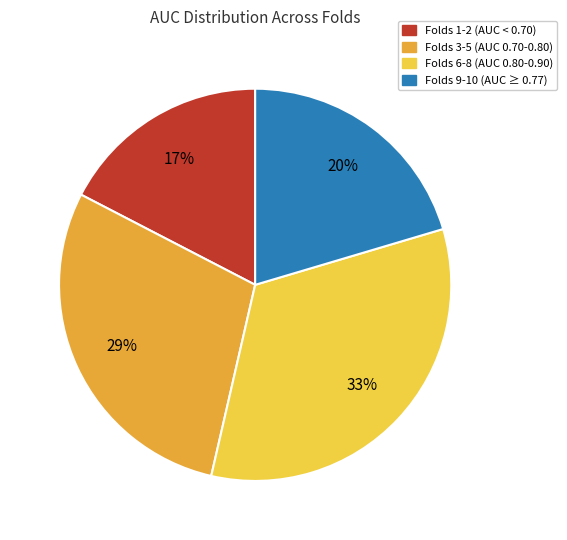

To the nearest percent, what is the difference between the largest and smallest slice percentages?

16%